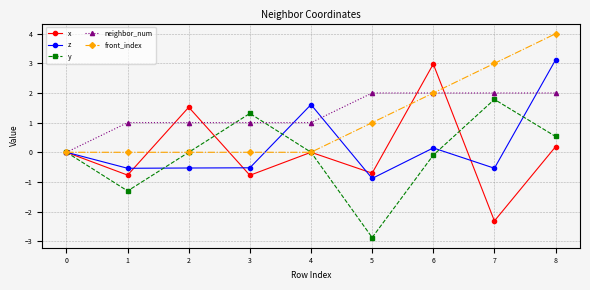

True or false: neighbor_num has a value of 2.8 at 6.

False